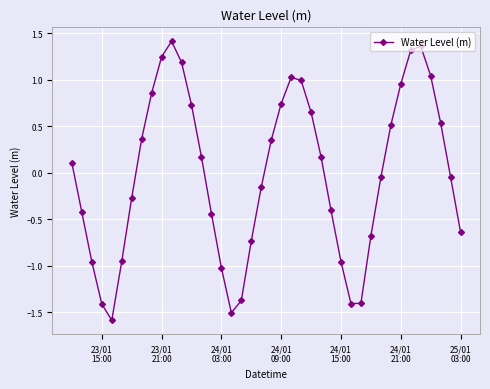

What is the value of the 17th point from the left?

-1.5